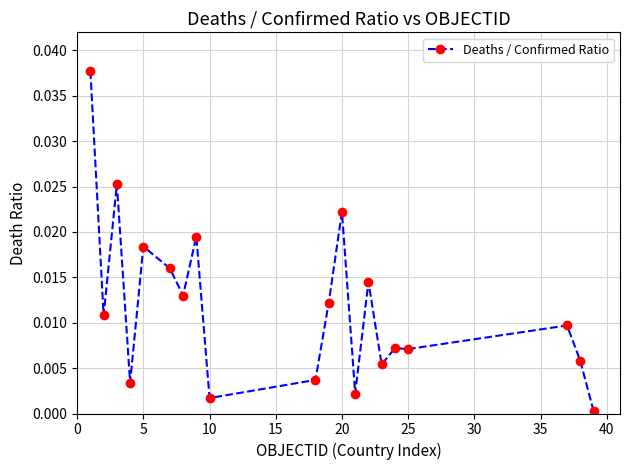

True or false: the data has more than 1 interior local peaks.

True